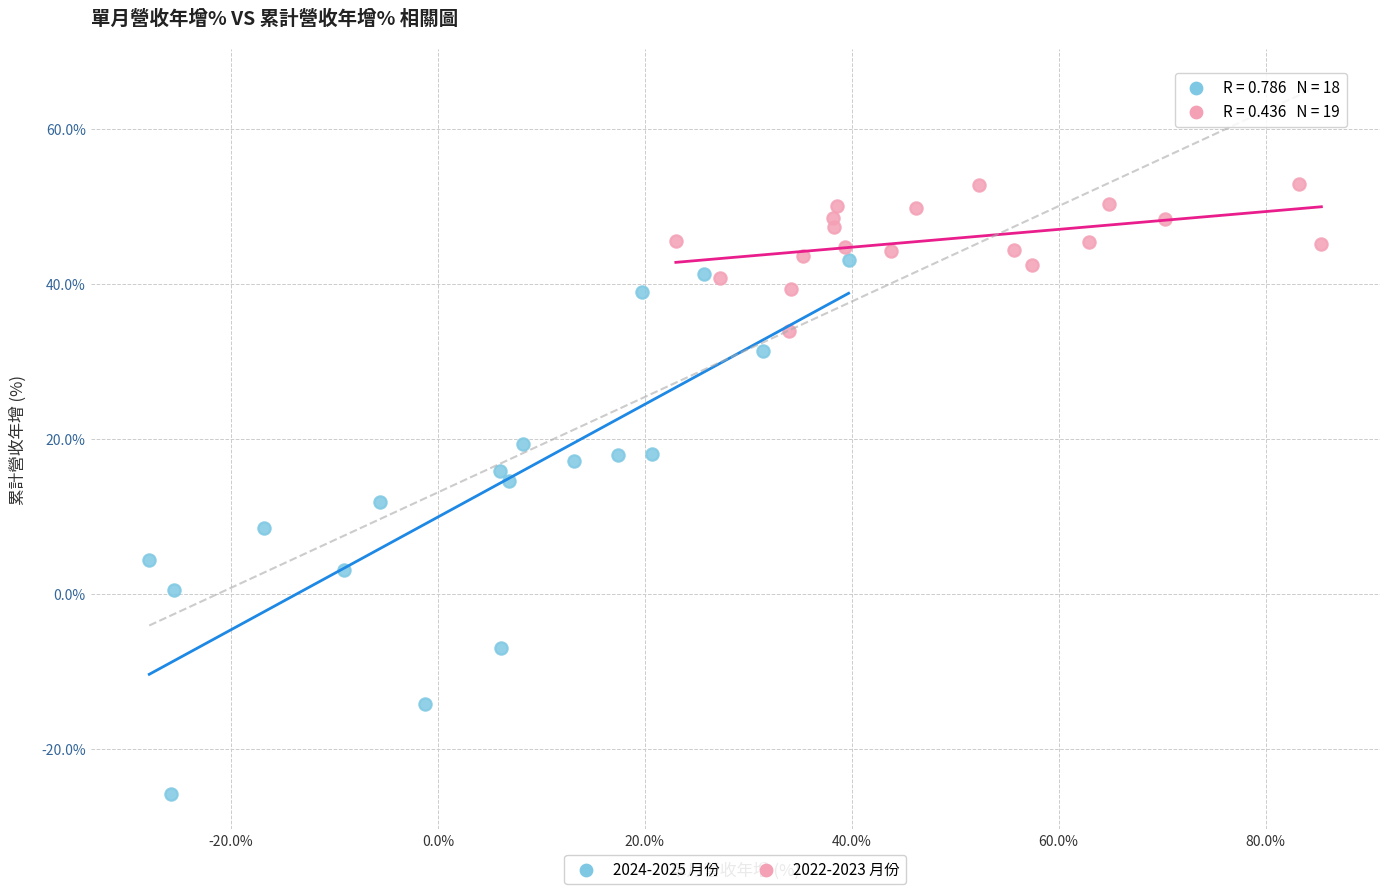

Which series reaches the minimum Y coordinate?

2024-2025 月份